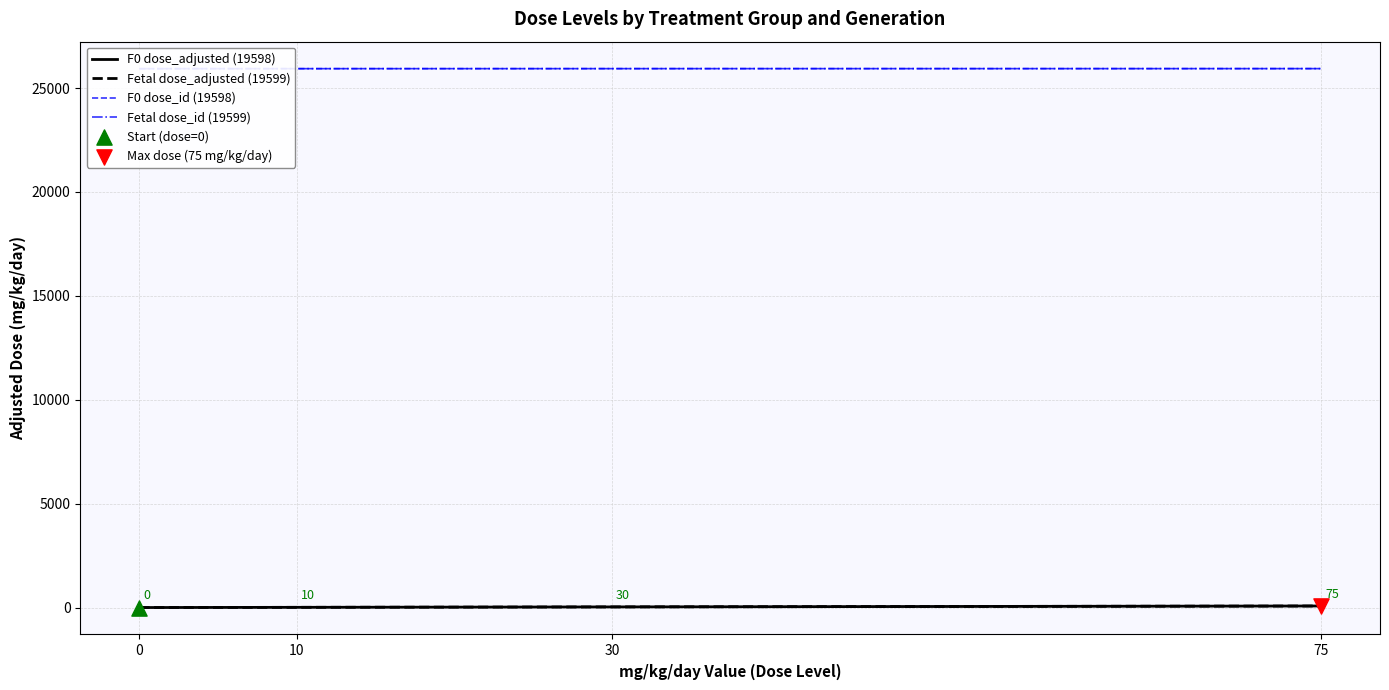

Is the value of F0 dose_adjusted (19598) at 30 greater than the value of Fetal dose_adjusted (19599) at 75?

No